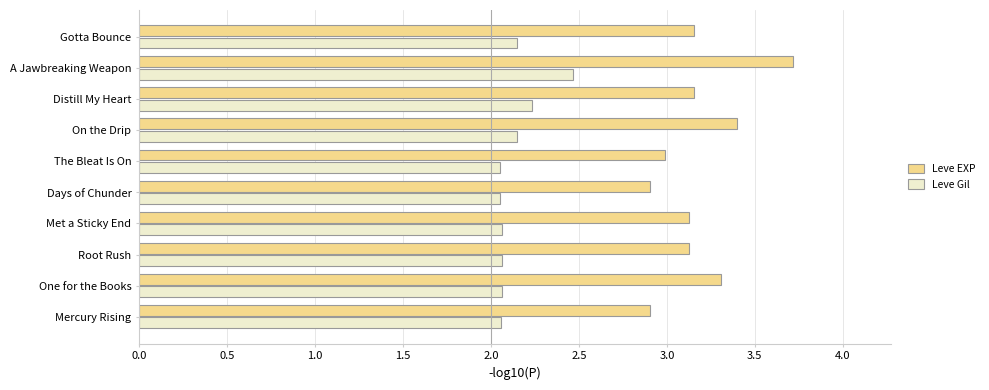

At how many categories does at least one series exceed 2?

10